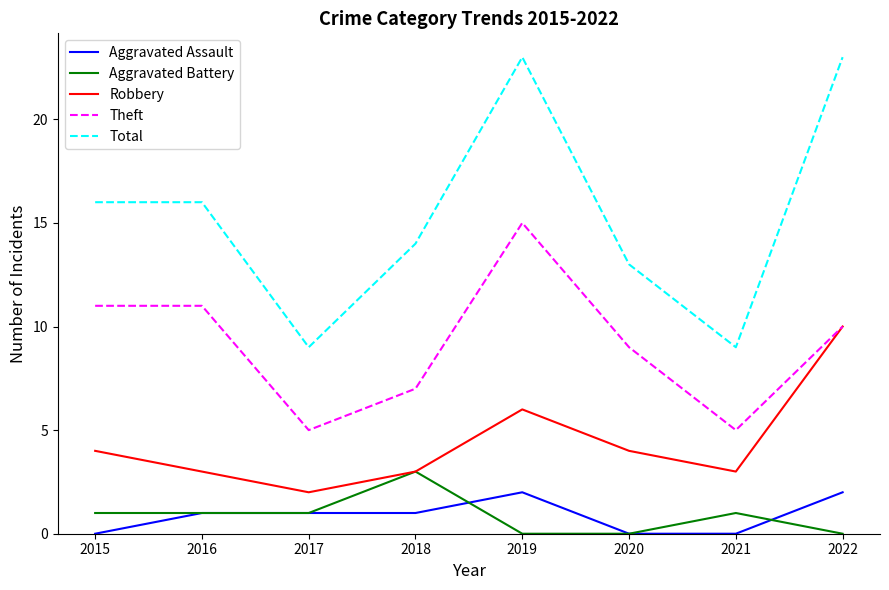

Which series has the largest total across all categories?

Total